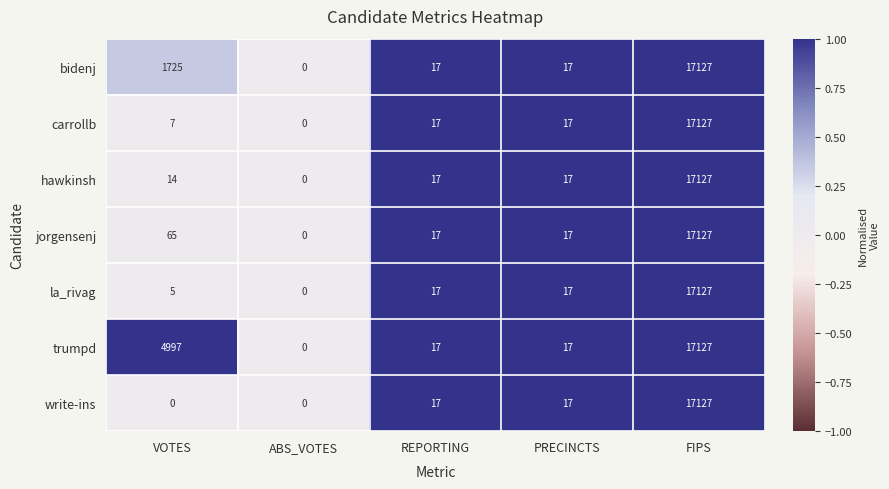

Which category has the lowest value in the carrollb series?

ABS_VOTES